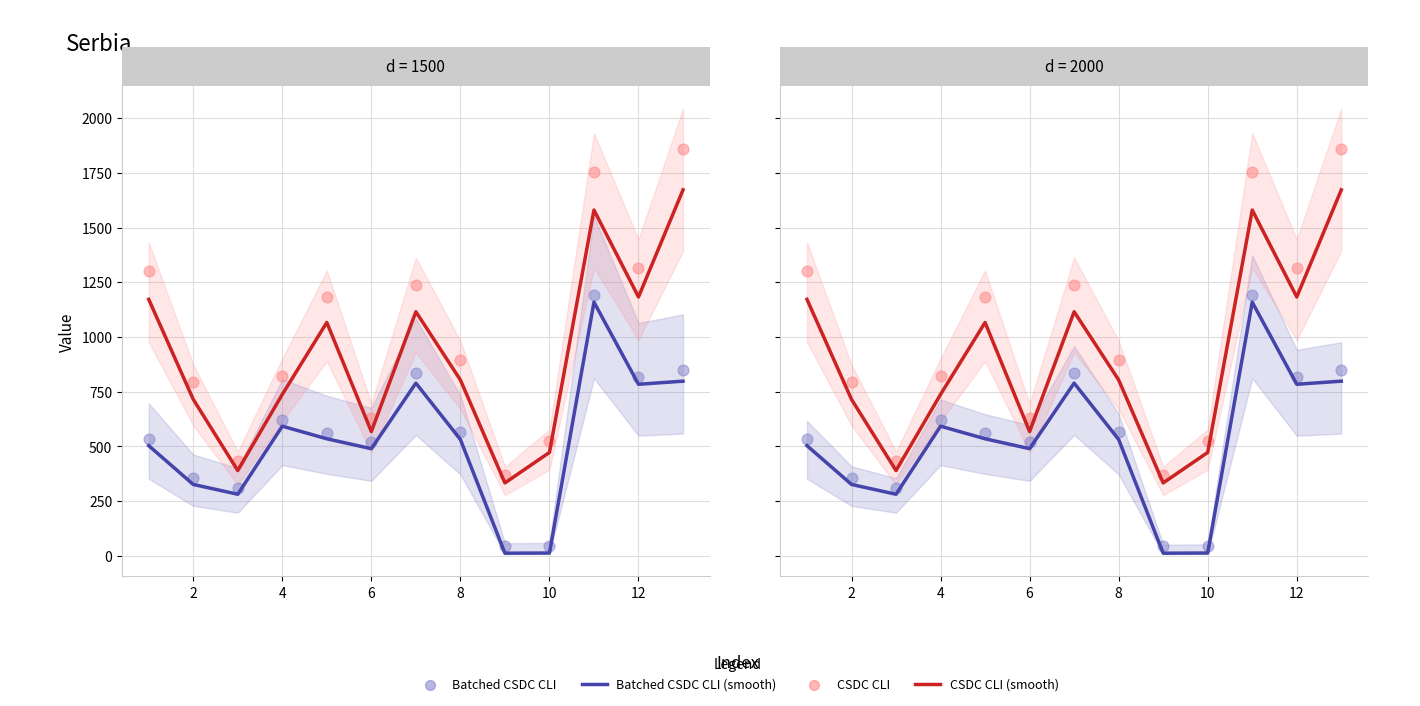

Which series has the widest spread of Y values?

CSDC CLI (scatter)